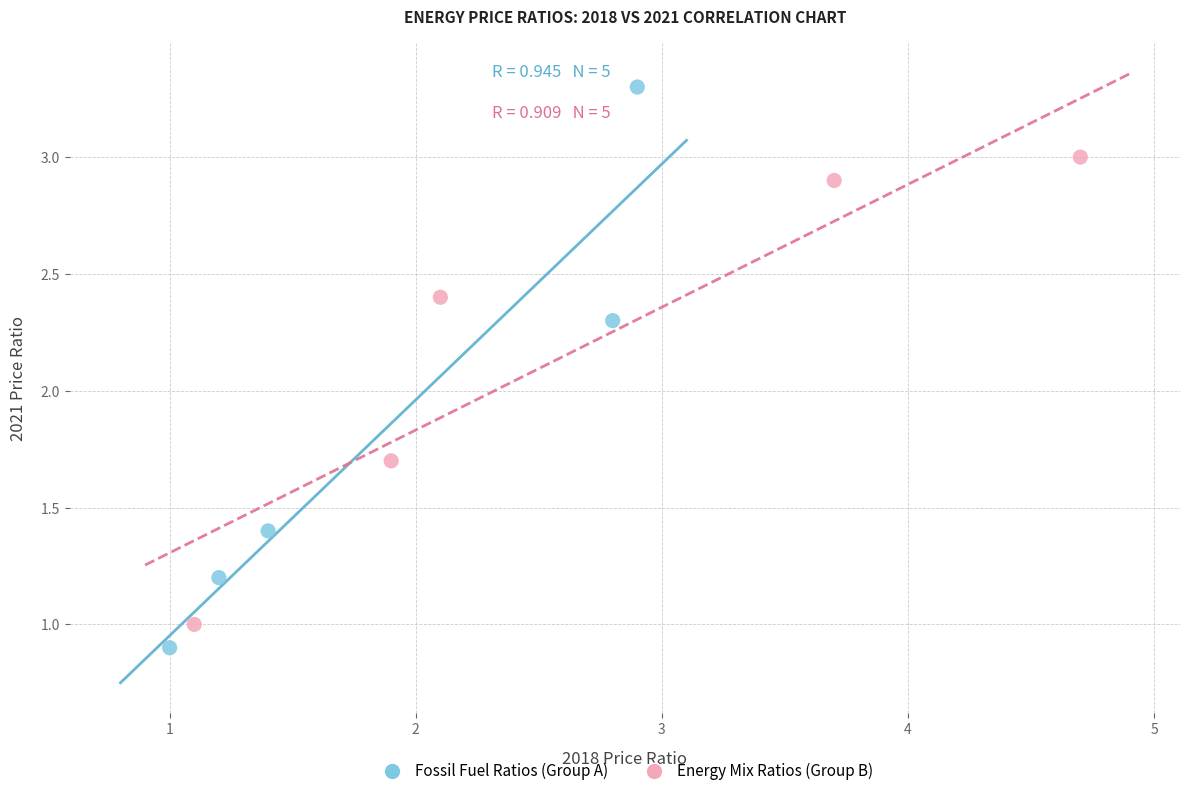

Which series reaches the maximum Y coordinate?

Fossil Fuel Ratios (Group A)